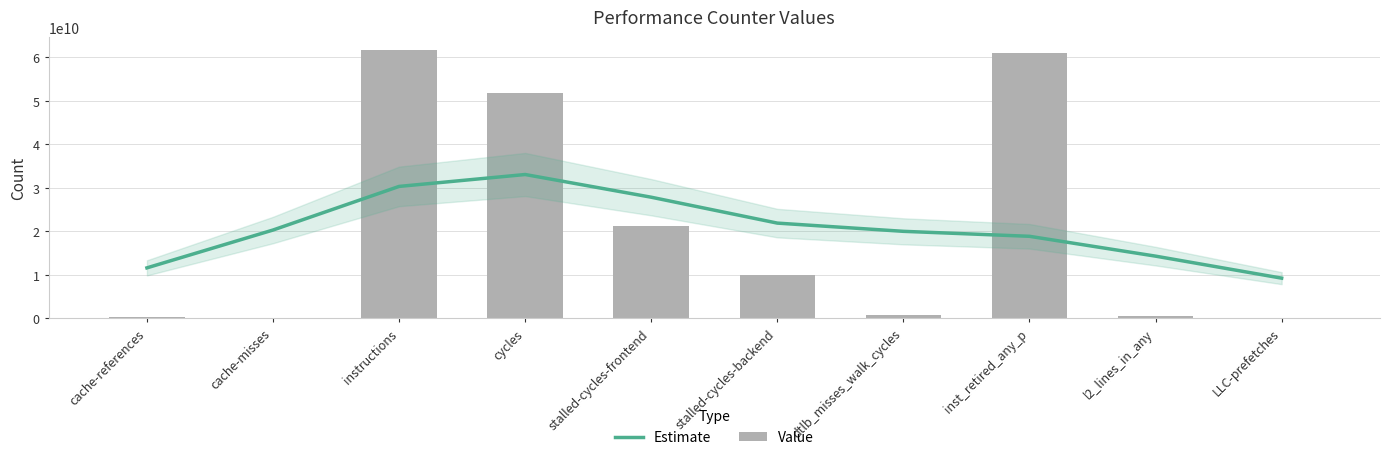

Reading right to left, list all the values displayed in this chart.

Estimate: LLC-prefetches=9206584043	l2_lines_in_any=14264959875	inst_retired_any_p=18822428606	dtlb_misses_walk_cycles=19965386259	stalled-cycles-backend=21854366627	stalled-cycles-frontend=27802682076	cycles=33018175201	instructions=30284043243	cache-misses=20264158584	cache-references=11571805350
Value: LLC-prefetches=117229258	l2_lines_in_any=494823390	inst_retired_any_p=60886087638	dtlb_misses_walk_cycles=659737784	stalled-cycles-backend=9837374550	stalled-cycles-frontend=21302893219	cycles=51841447215	instructions=61551673946	cache-misses=16007826	cache-references=347315043